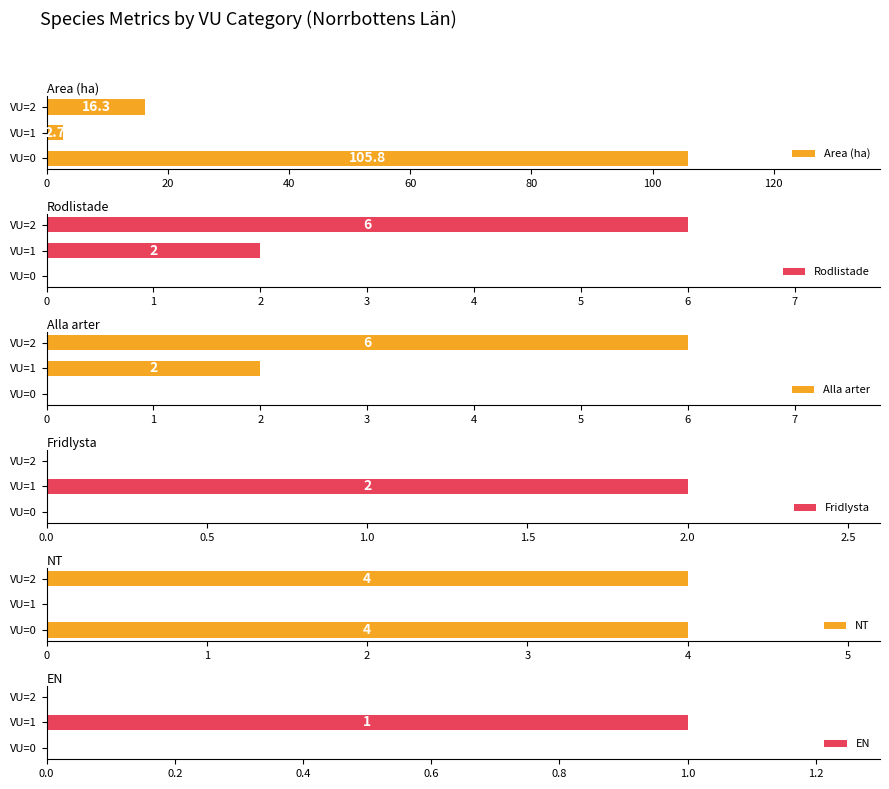

What is the sum of all Area (ha) values?

124.8